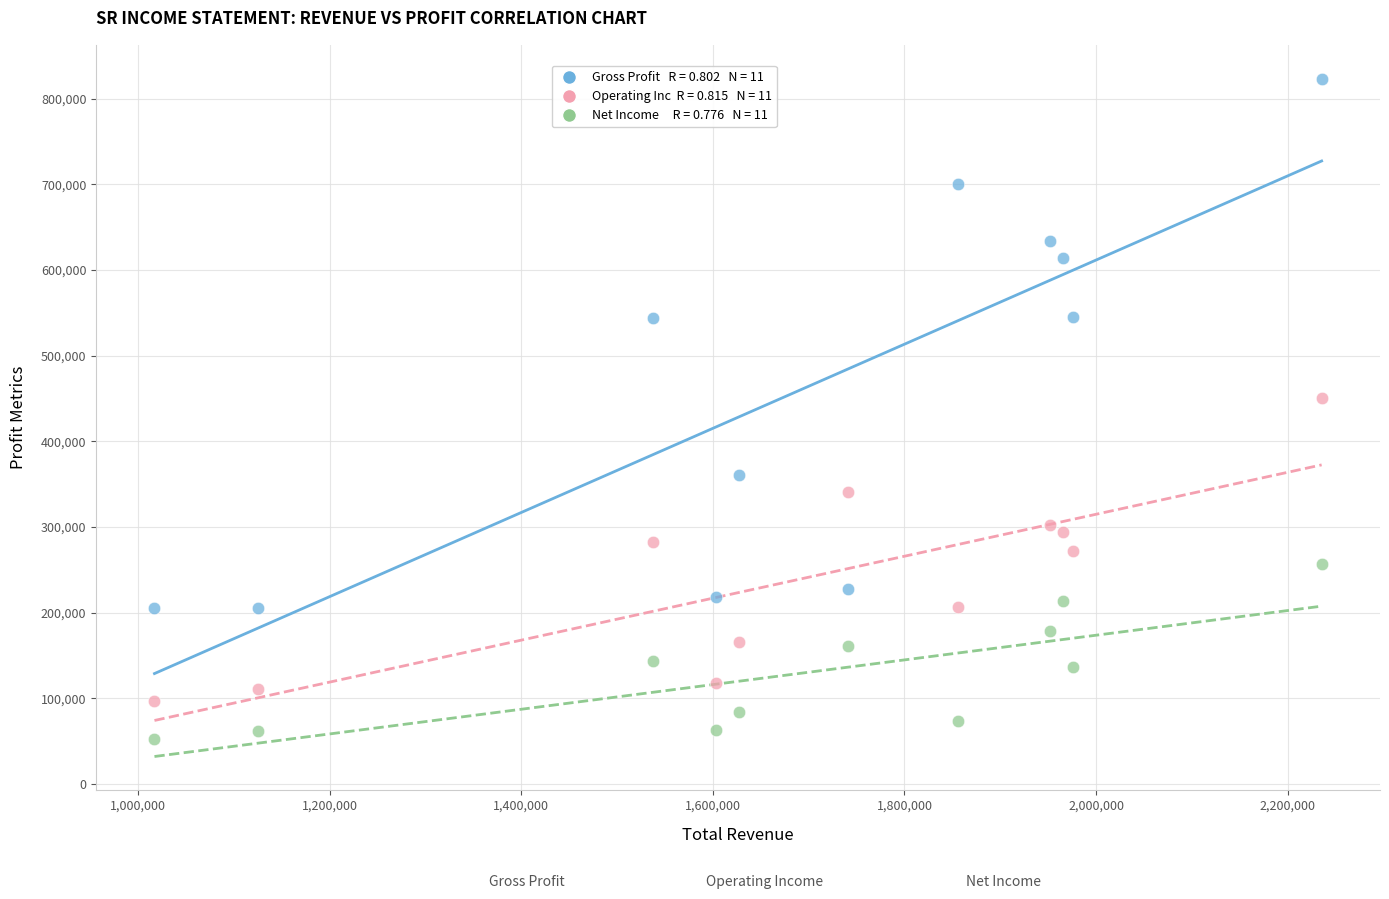

Across all series, what Y value is closest to 437950?

450200